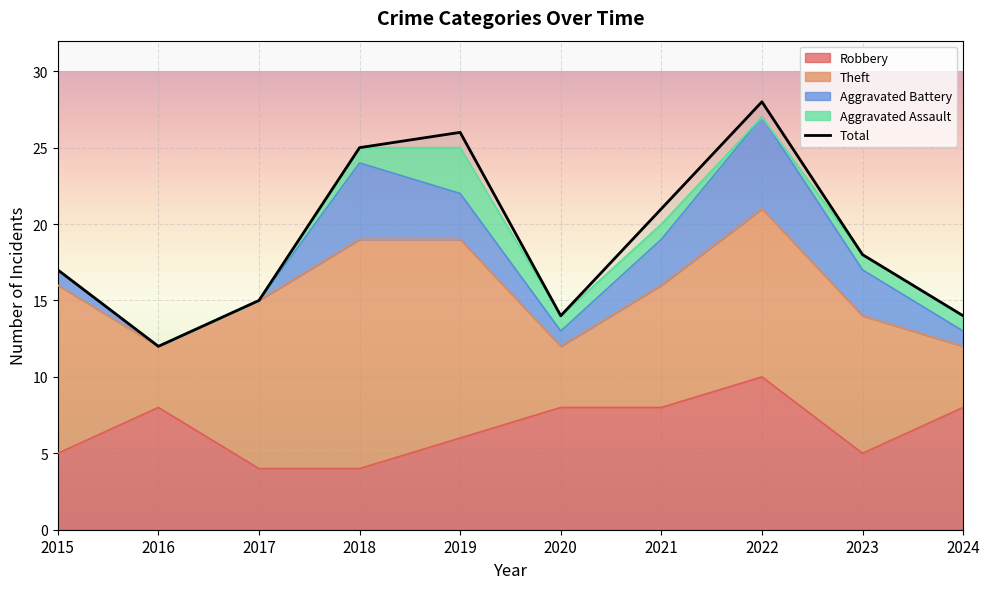

The Total series shows 14 at 2020. True or false?

True